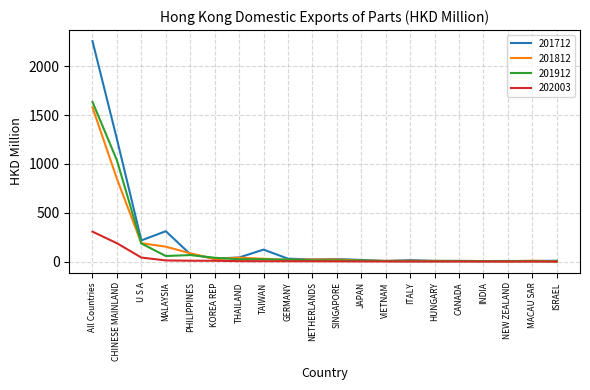

Is the value of 201812 at All Countries greater than the value of 201912 at ITALY?

Yes